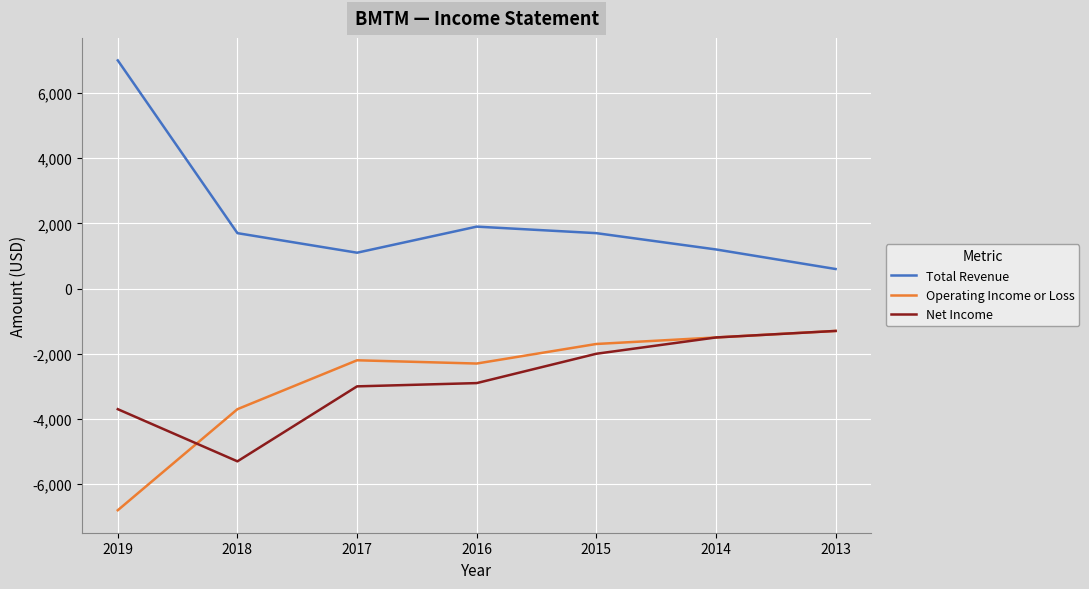

What is the difference between the second highest and second lowest values in the Total Revenue series?

800